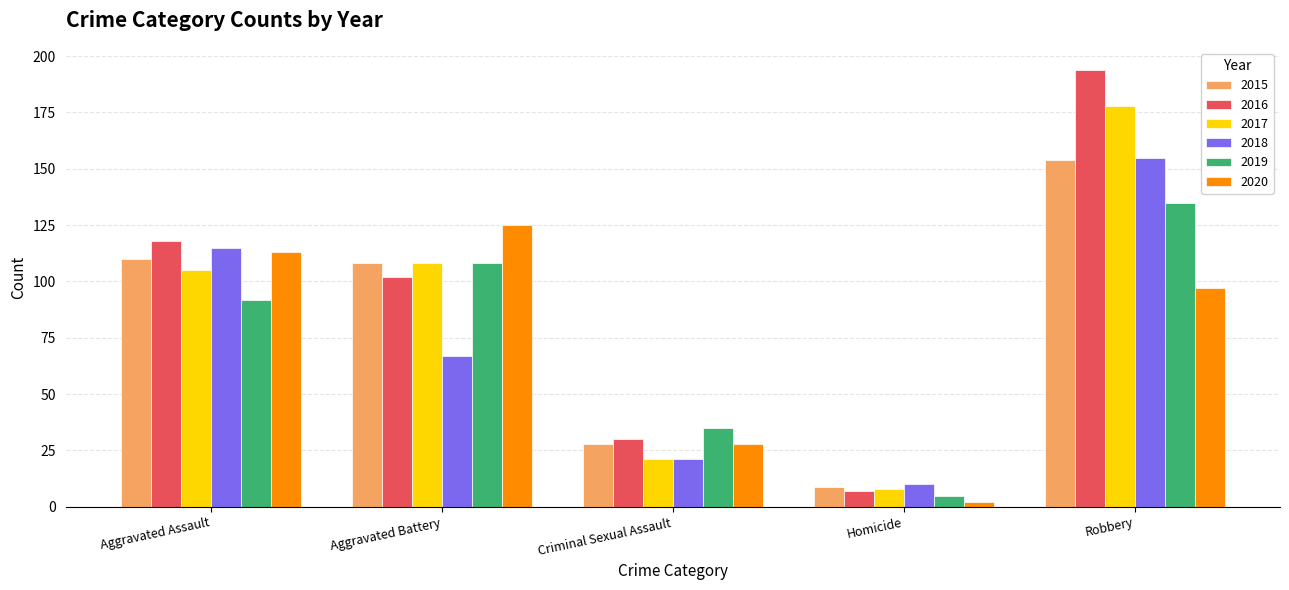

How many categories are shown in the chart?

5